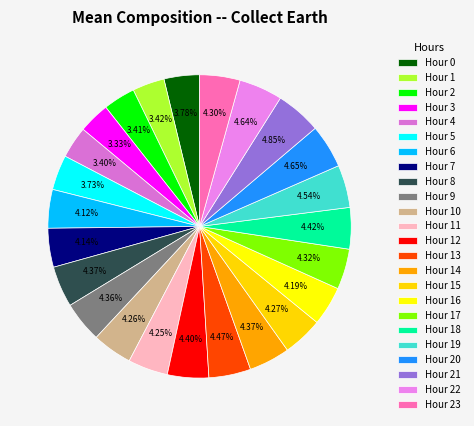

How many segments does this pie chart have?

24